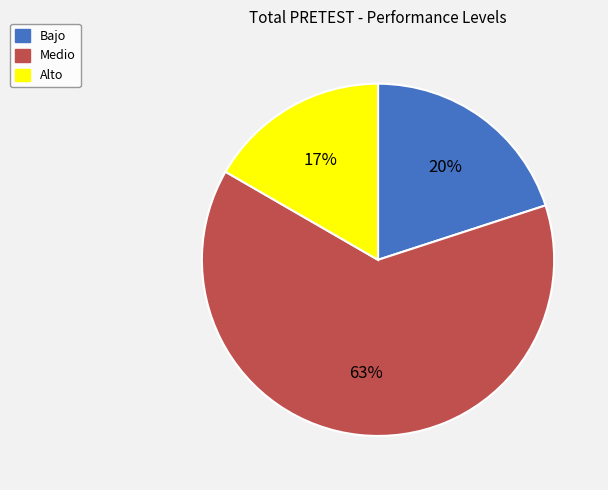

To the nearest percent, what percentage of the pie is Bajo?

20%